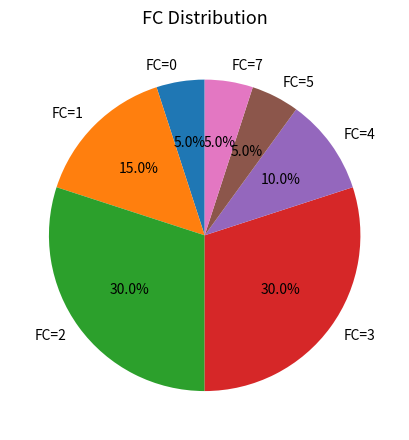

Is it true that FC=4 is 15% of the pie?

False